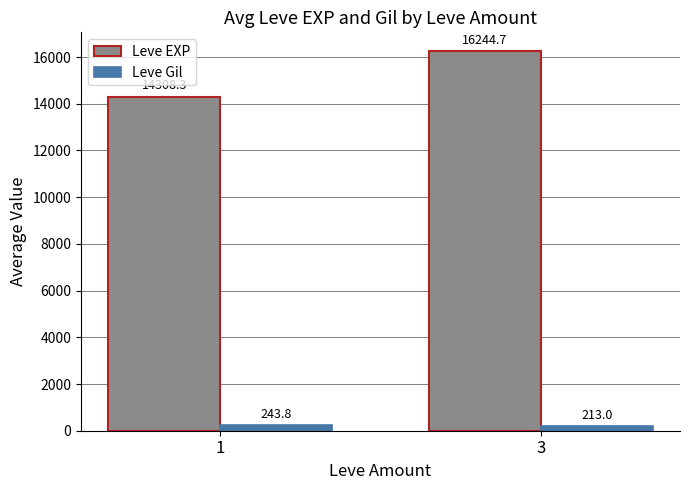

At which label is Leve EXP closest to 15276?

1